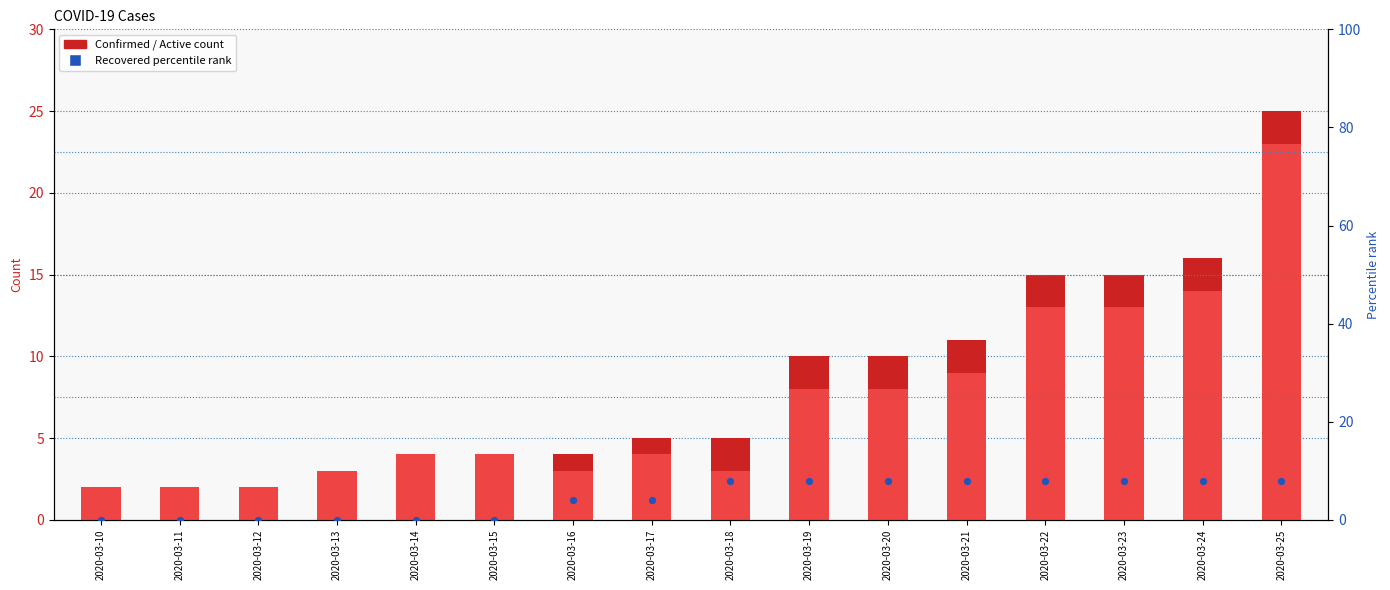

At which category is the sum across all series the highest?

2020-03-25